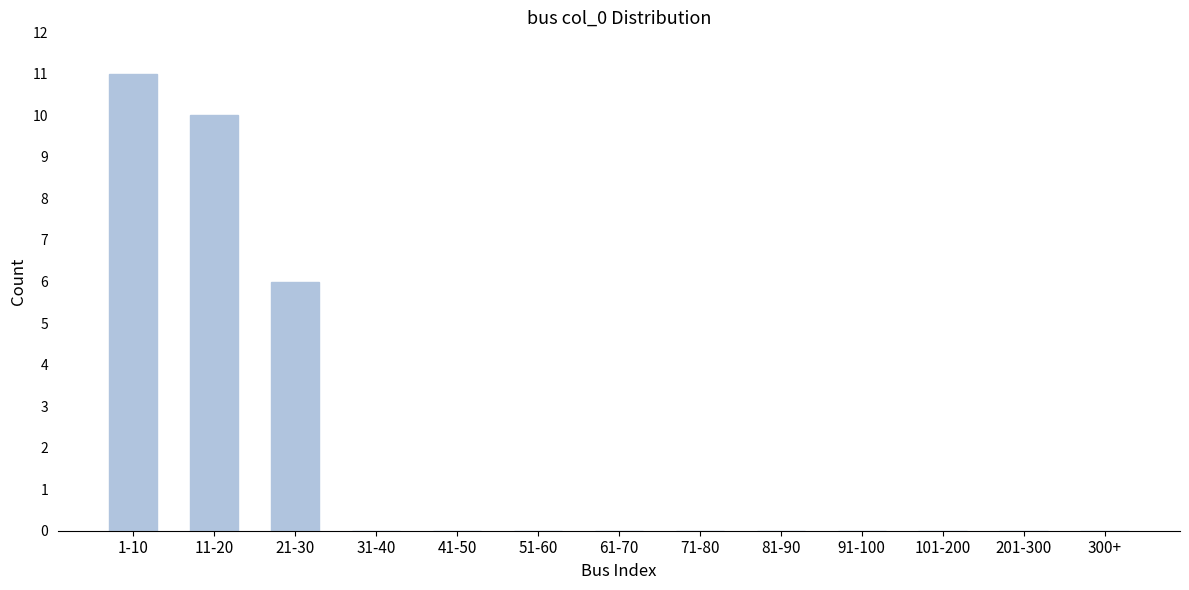

Reading left to right, what are all the values shown in this chart?

1-10=11	11-20=10	21-30=6	31-40=0	41-50=0	51-60=0	61-70=0	71-80=0	81-90=0	91-100=0	101-200=0	201-300=0	300+=0